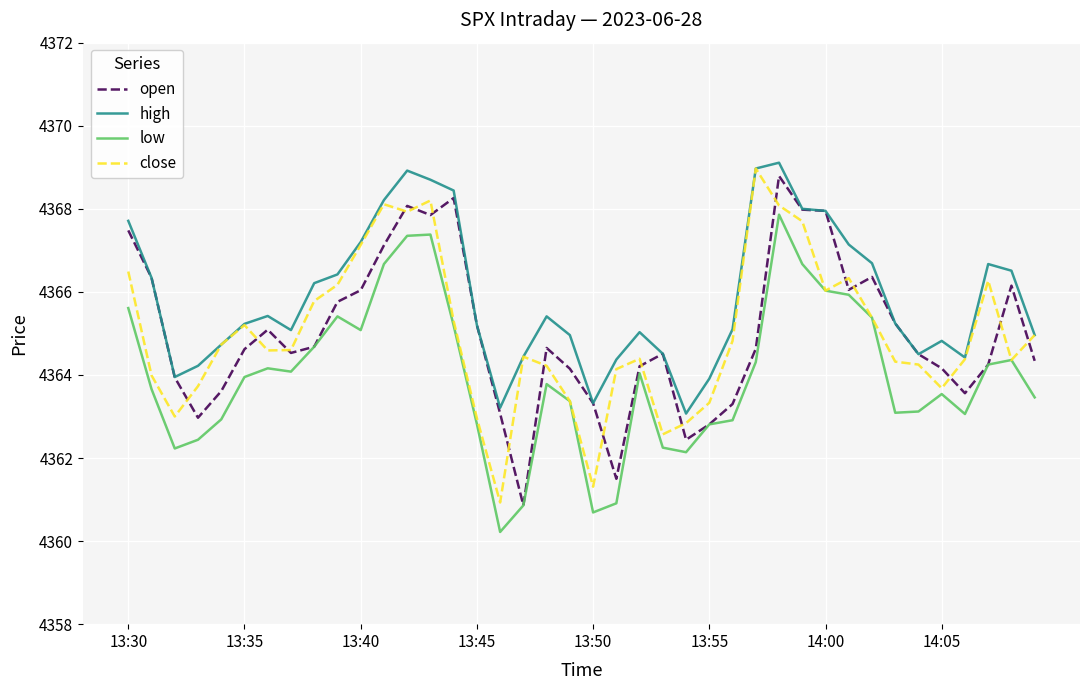

Which series has the largest total across all categories?

high